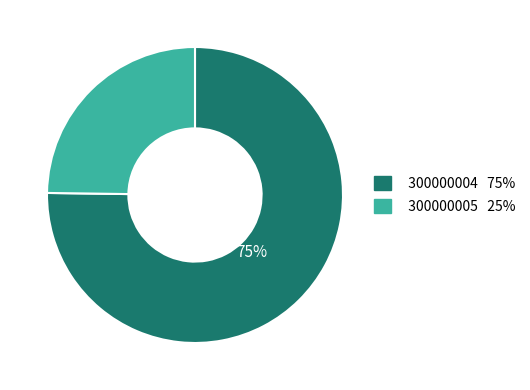

Between 300000005 and 300000004, which is larger?

300000004